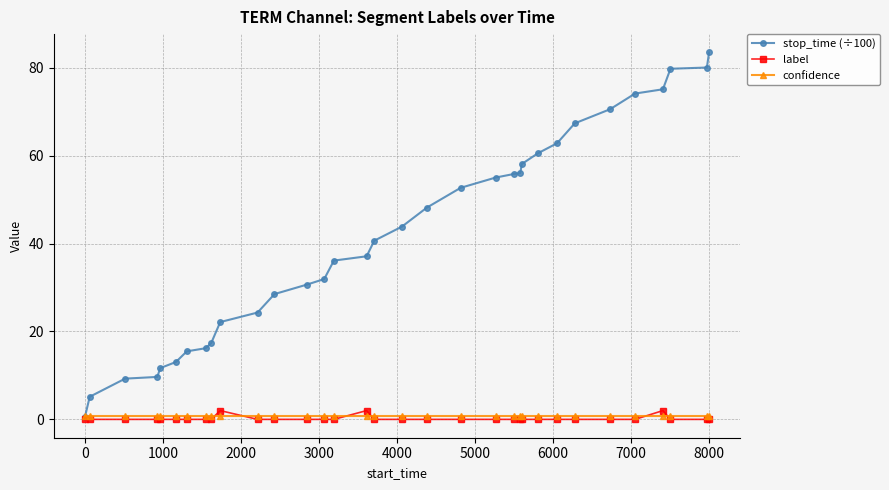

In label, how many points are higher than both neighbors (excluding endpoints)?

3